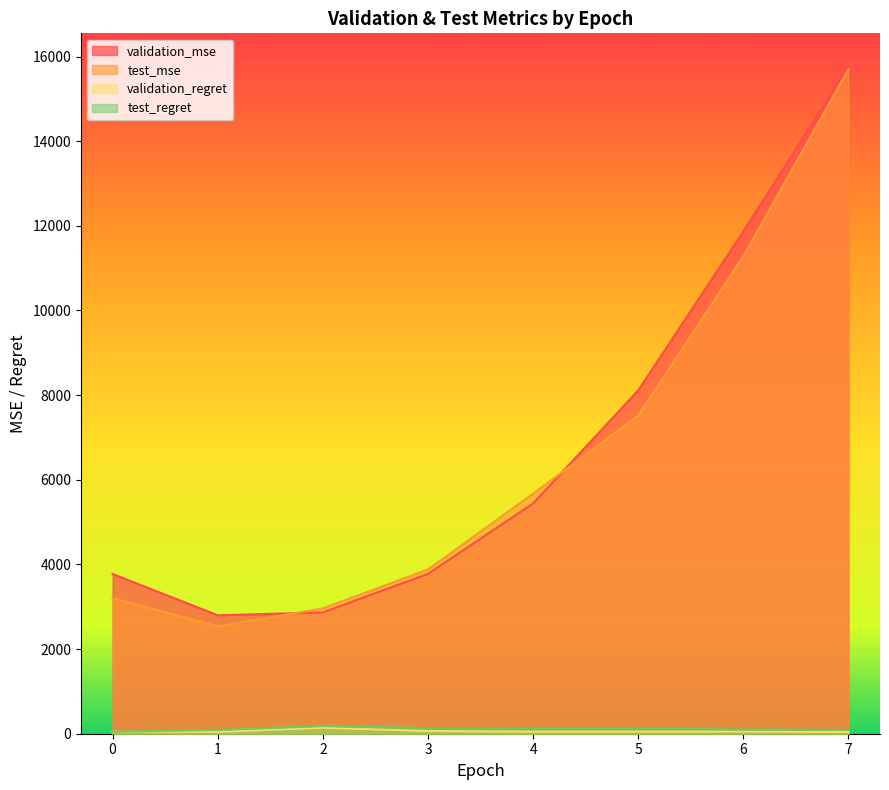

Which category has the highest value in the test_mse series?

7